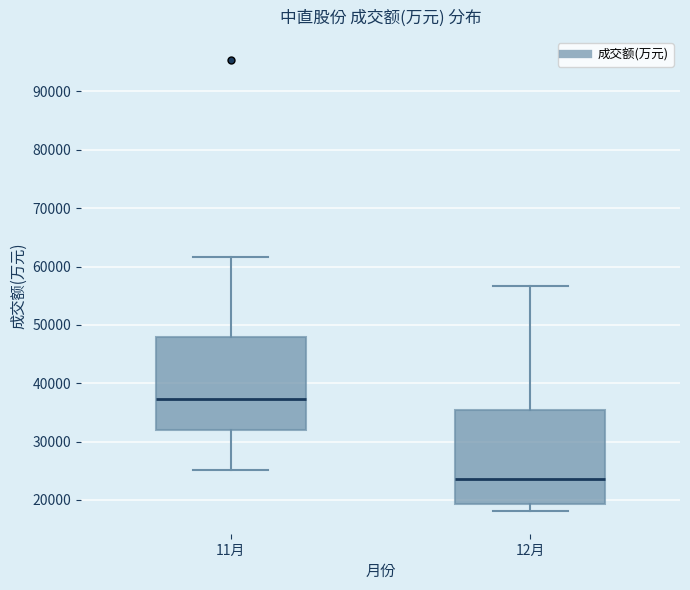

Reading left to right, read every box against the y-axis: the position of its median line, the range the box covers, and the ends of its whiskers. The values are not printed on the chart, so give them approximately, as read against the axis.

11月: median 37000, box 32000 to 48000, whiskers 25000 to 62000
12月: median 24000, box 19000 to 35000, whiskers 18000 to 57000